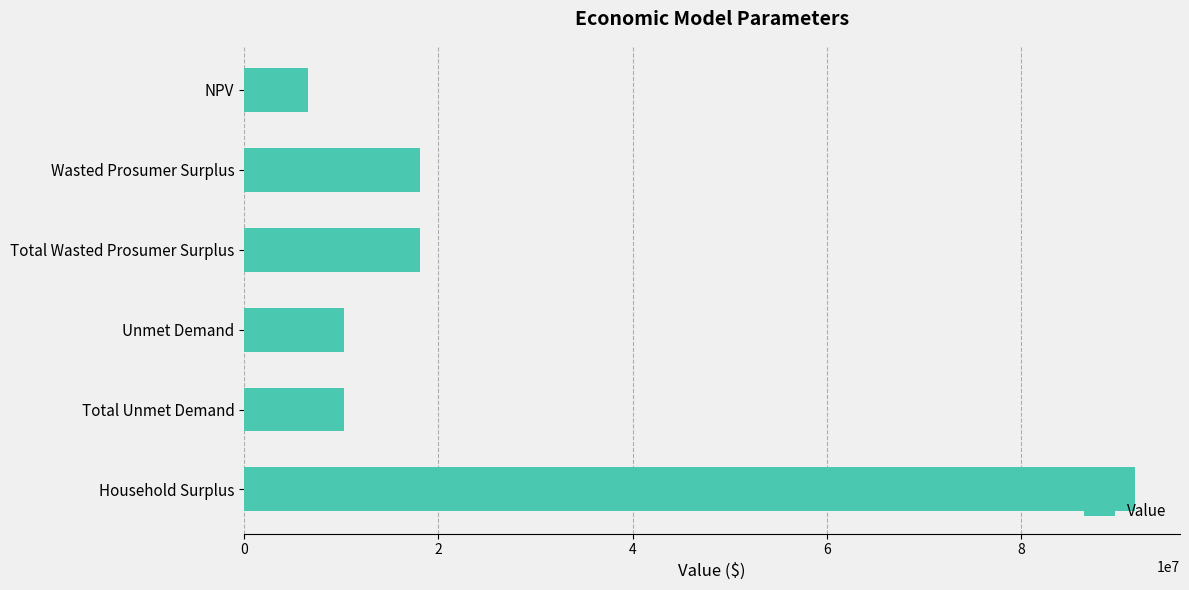

Reading top to bottom, extract all data points from this chart.

6628797.8	18093321.8	18093321.8	10285071.6	10285071.6	91762853.4